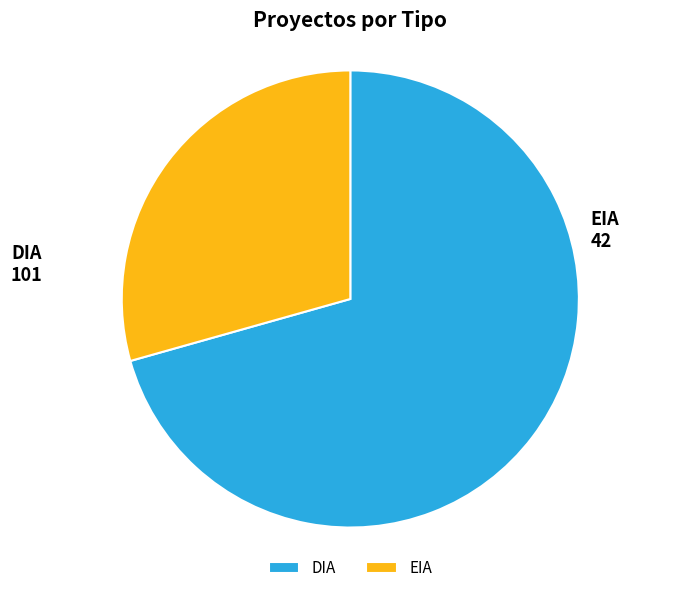

The DIA slice represents 61% of the pie. True or false?

False